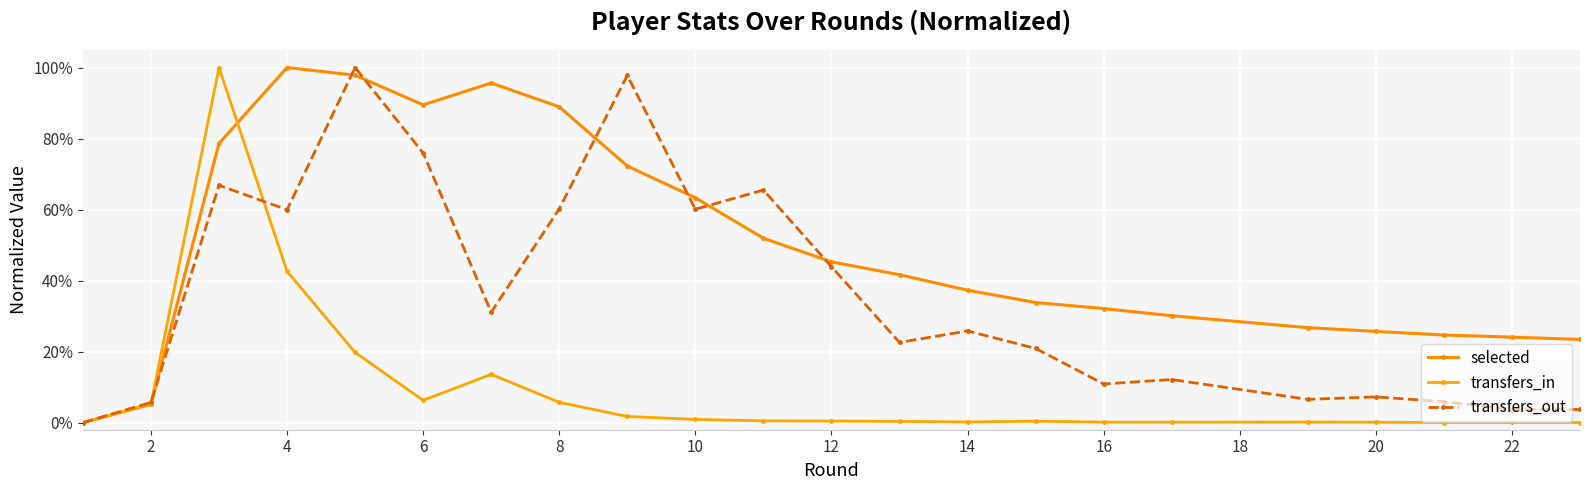

How many intersections are there between transfers_in and transfers_out?

2